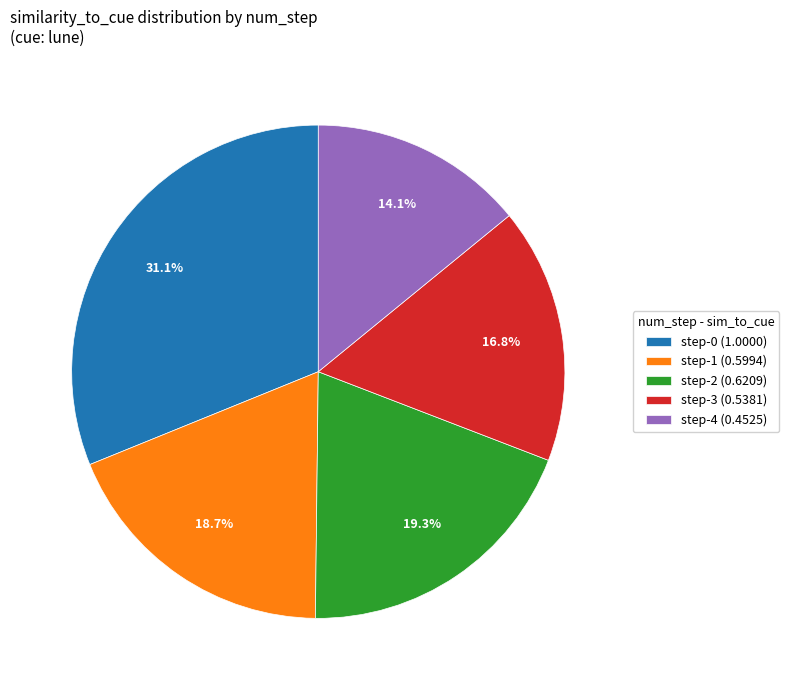

Rank the categories by value from highest to lowest.

step-0 (1.0000), step-2 (0.6209), step-1 (0.5994), step-3 (0.5381), step-4 (0.4525)